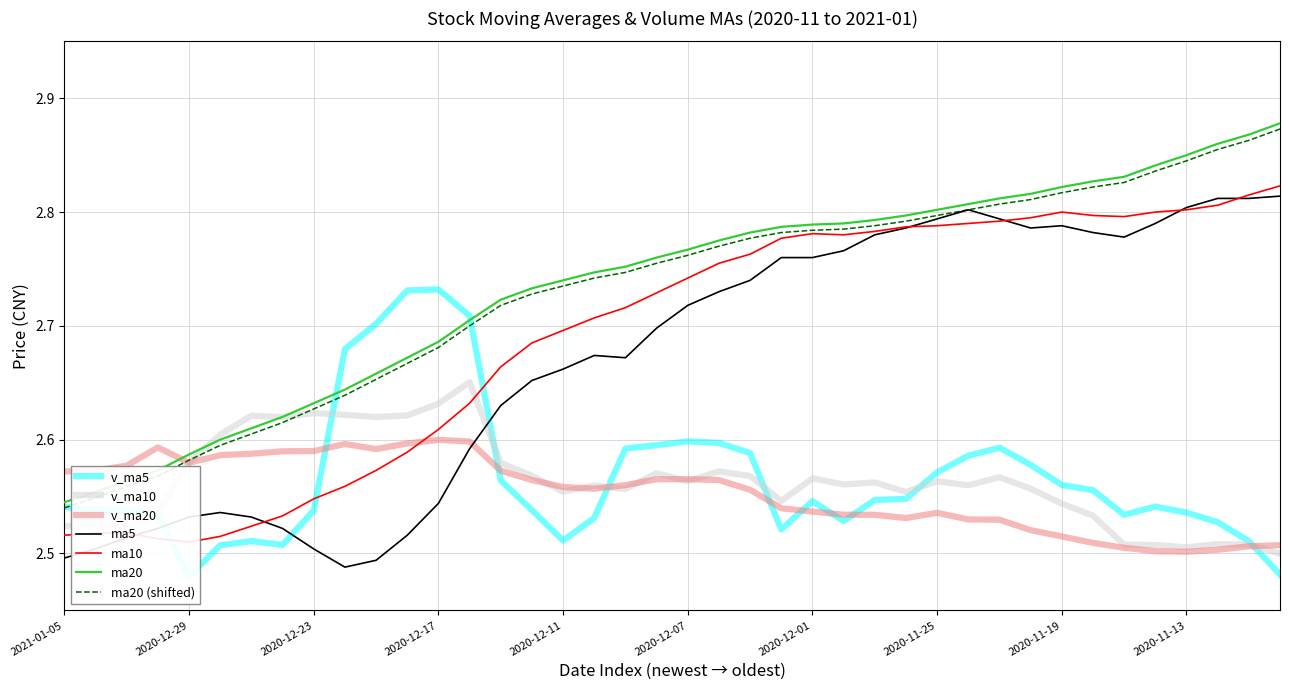

Which series has the widest spread of values?

ma20